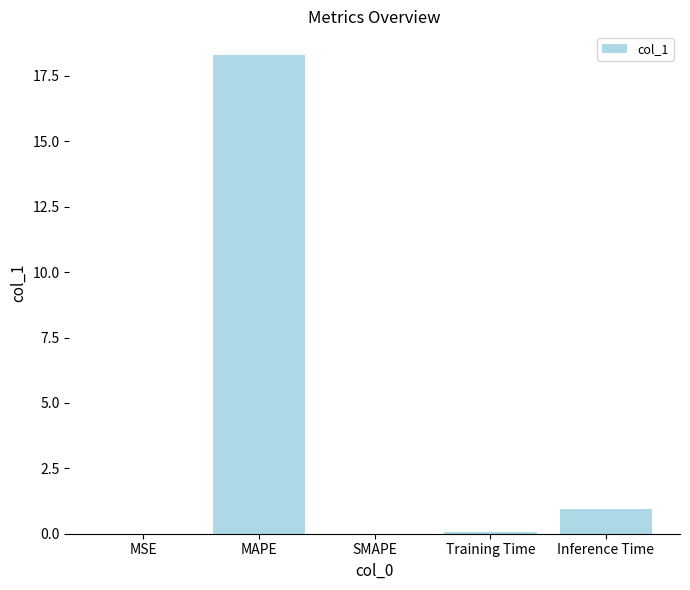

The value at MSE is 0.0. True or false?

True